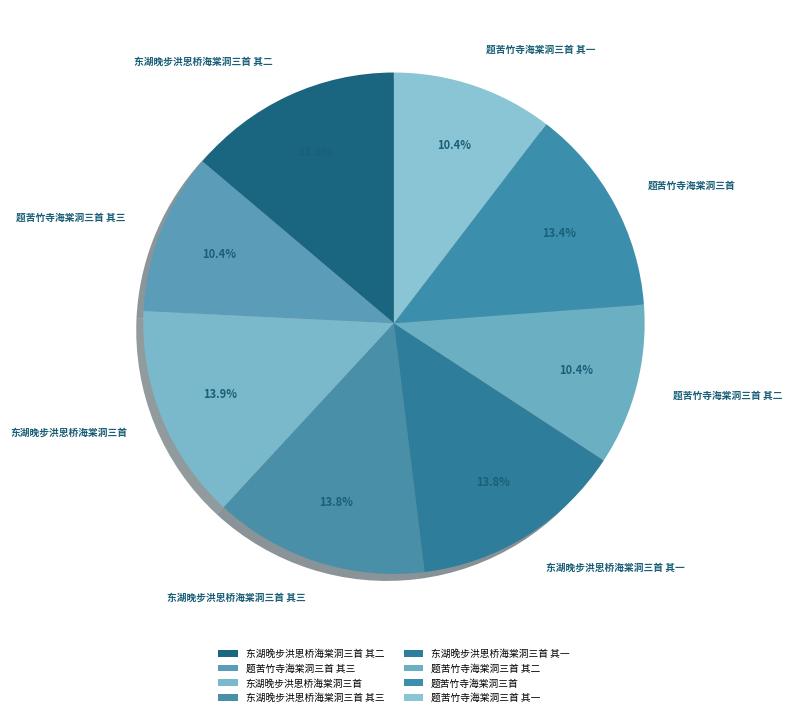

To the nearest percent, what is the difference between the 题苦竹寺海棠洞三首 其二 and 题苦竹寺海棠洞三首 slice percentages?

3%